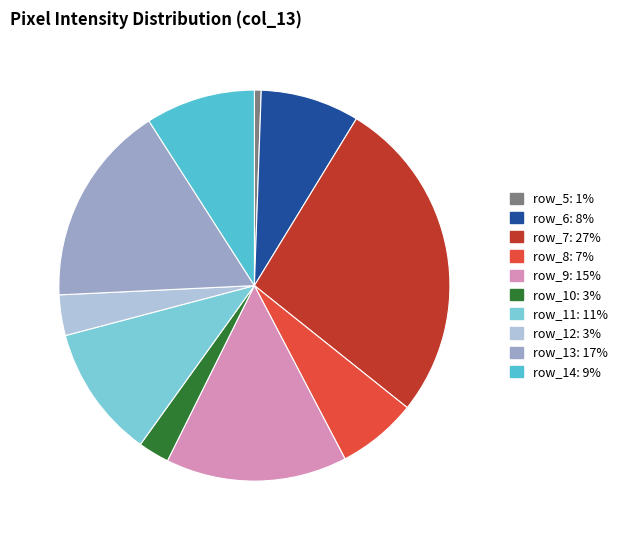

Is there any slice that represents more than half of the pie?

No